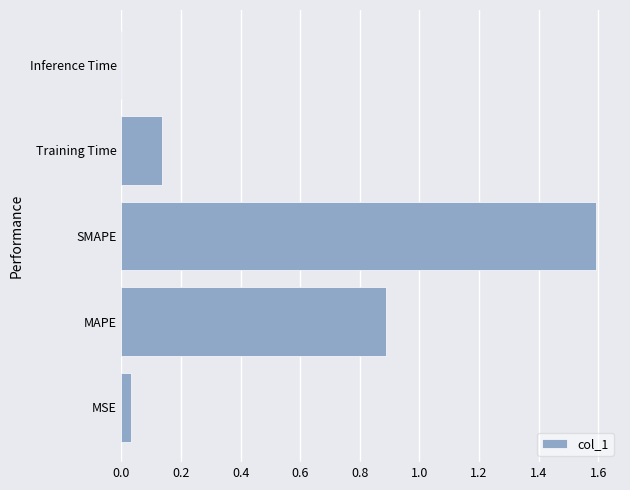

What is the average value?

0.5